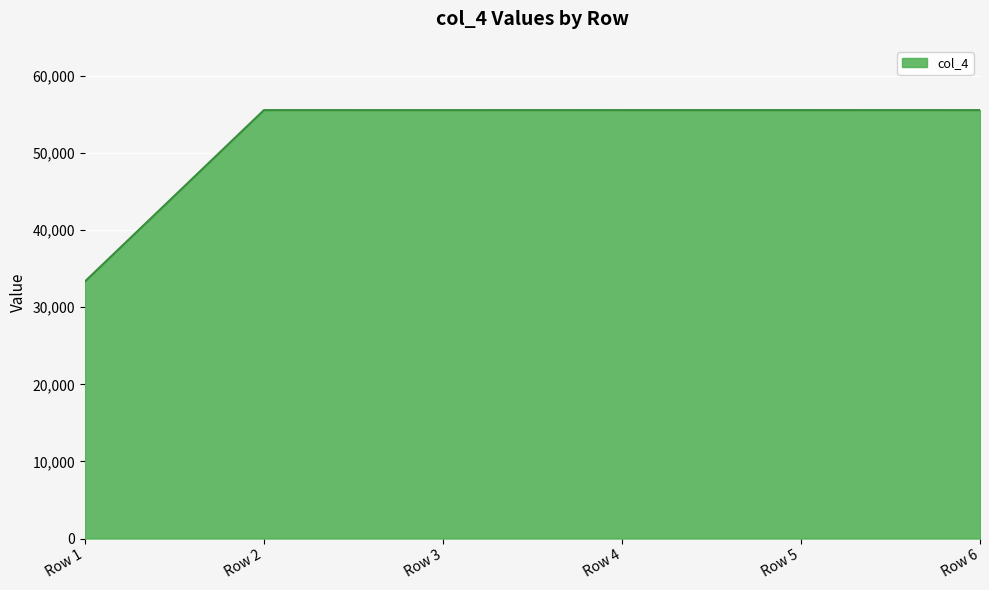

The value at Row 1 is 33333. True or false?

True